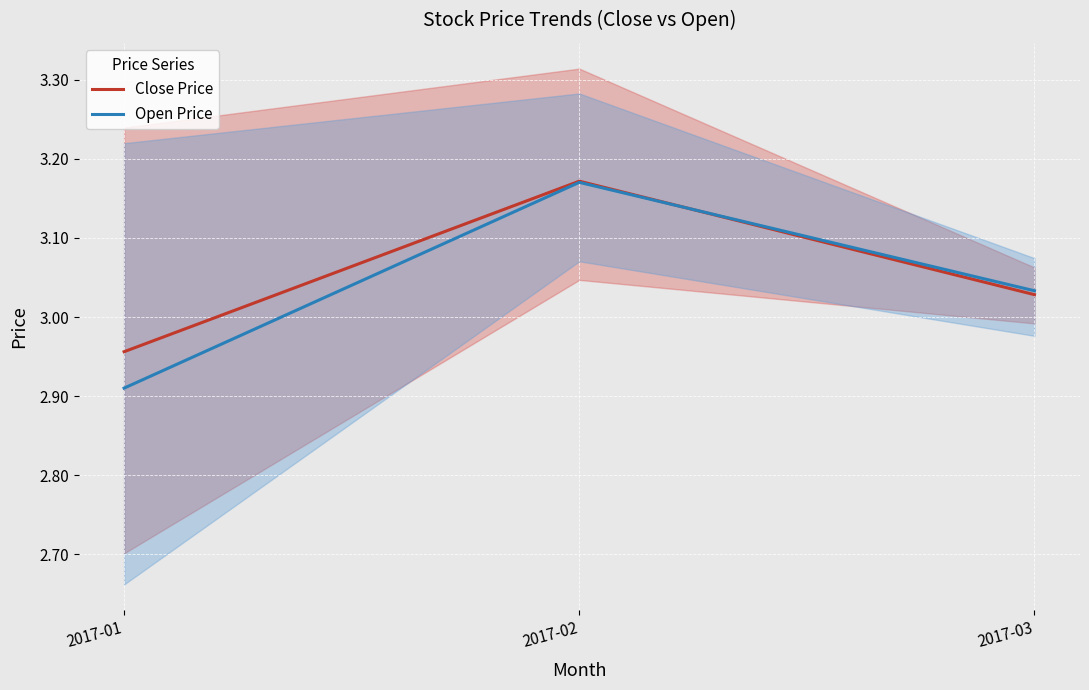

Is it true that Close Price equals 1.8 at 2017-03?

False